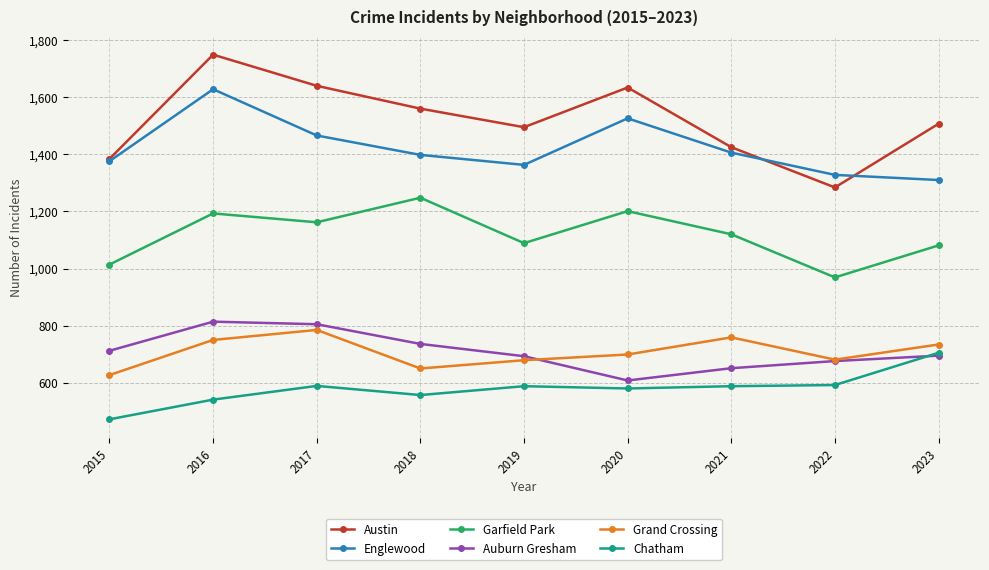

What is the smallest value displayed?

472